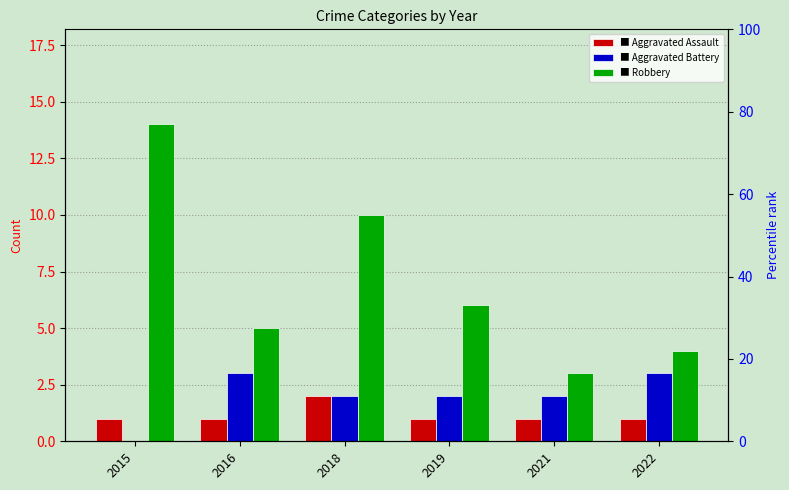

At how many categories does at least one series exceed 11?

1